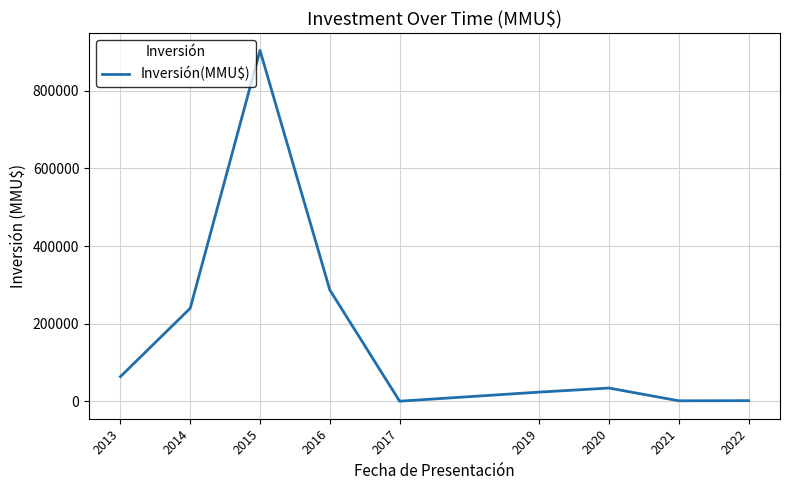

Which category has the highest value across all series?

2015